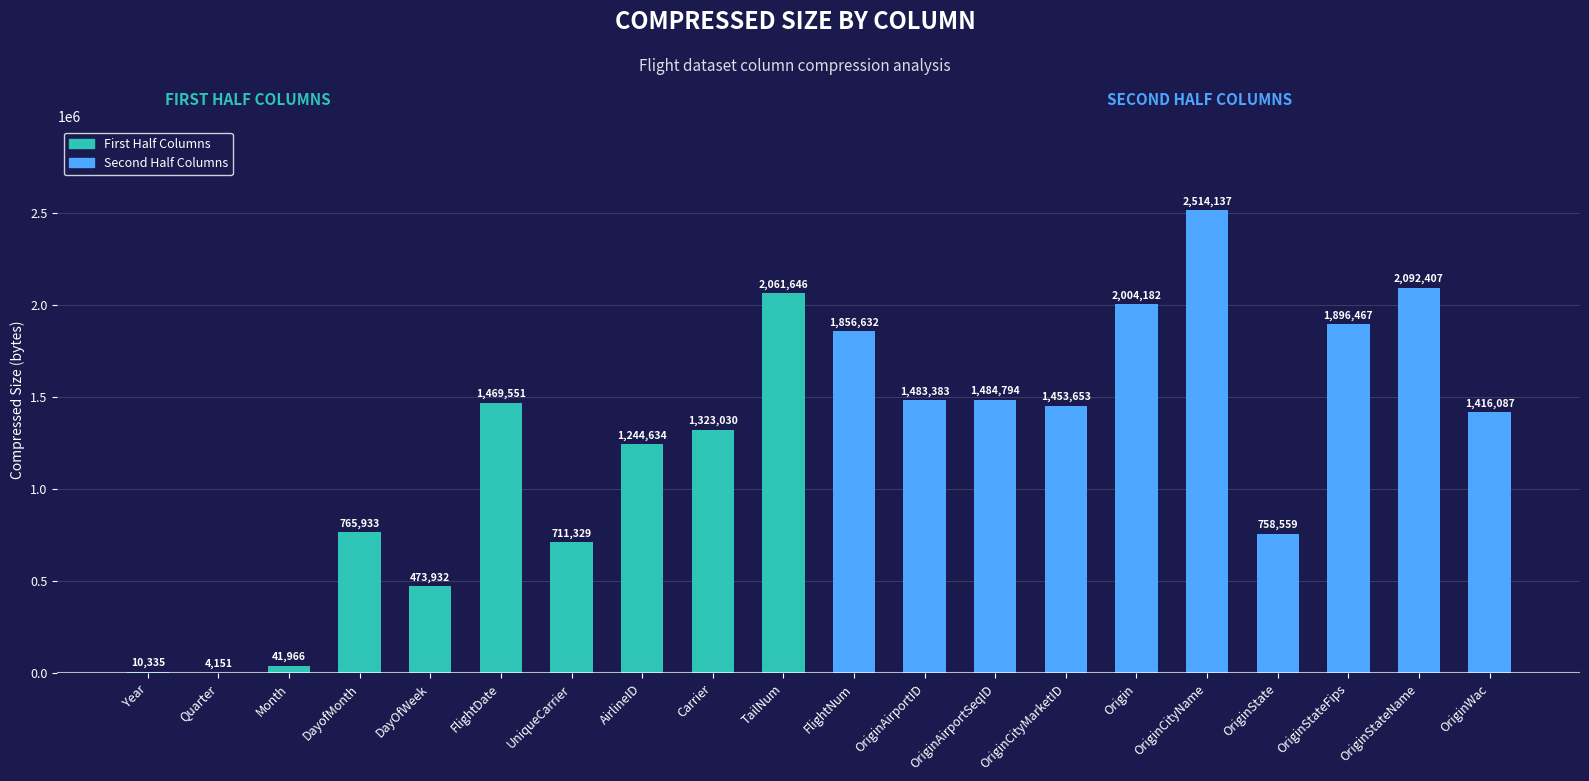

What is the average value?

1253340